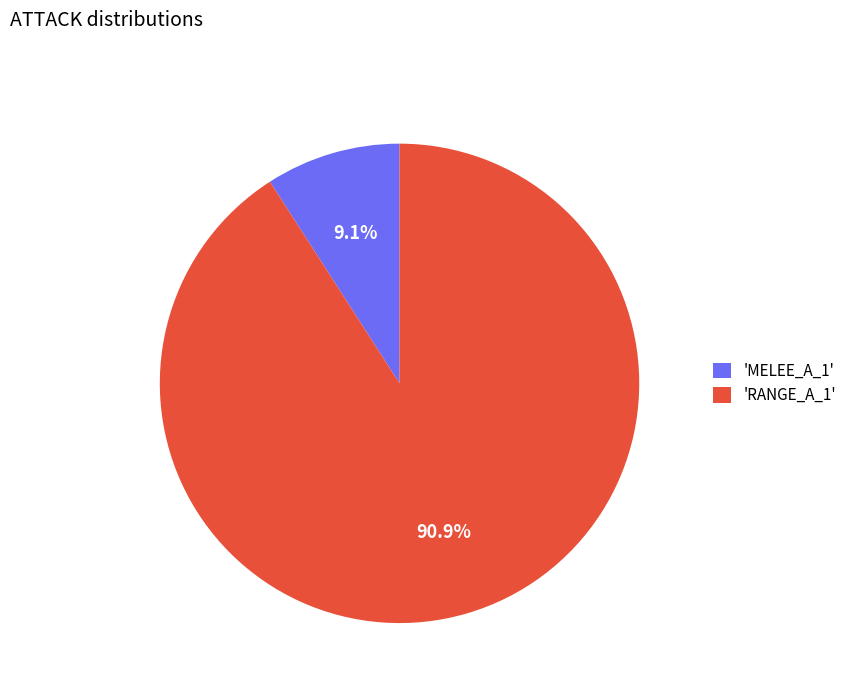

Which slice is the largest?

'RANGE_A_1'